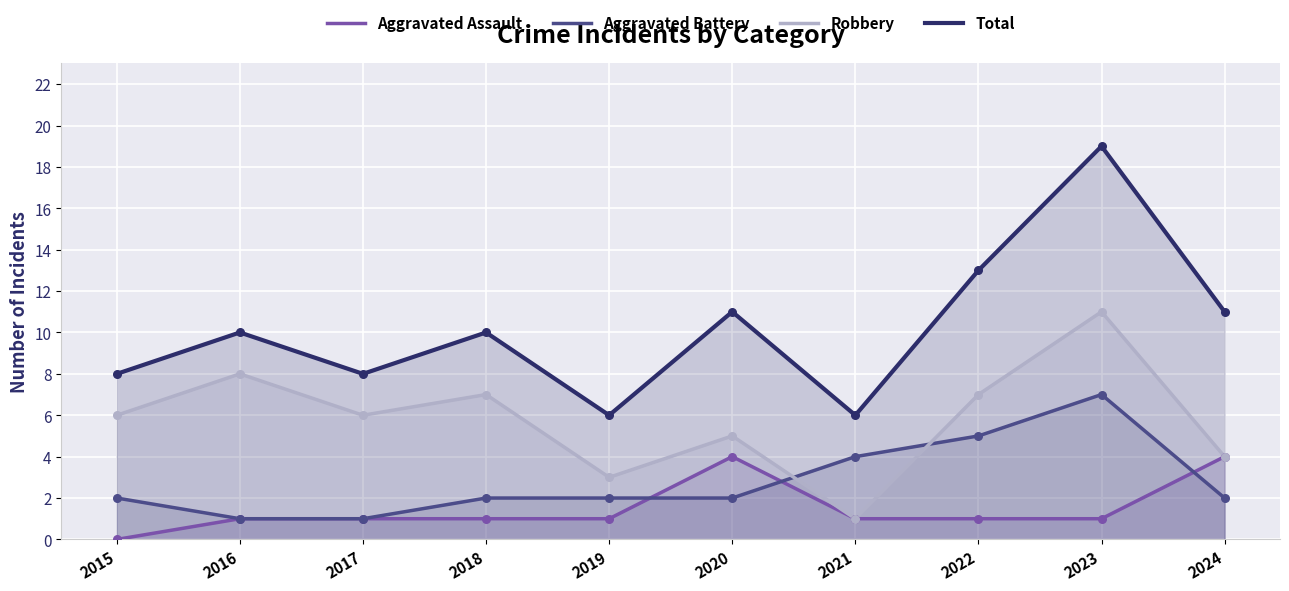

Which series has the widest spread of Y values?

Total